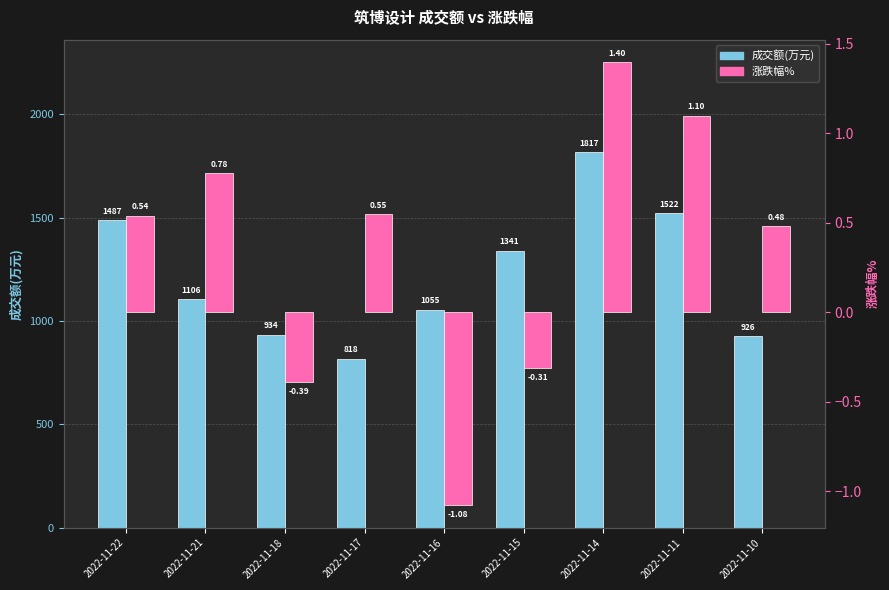

The value of 涨跌幅% at 2022-11-21 is 0.8. True or false?

True